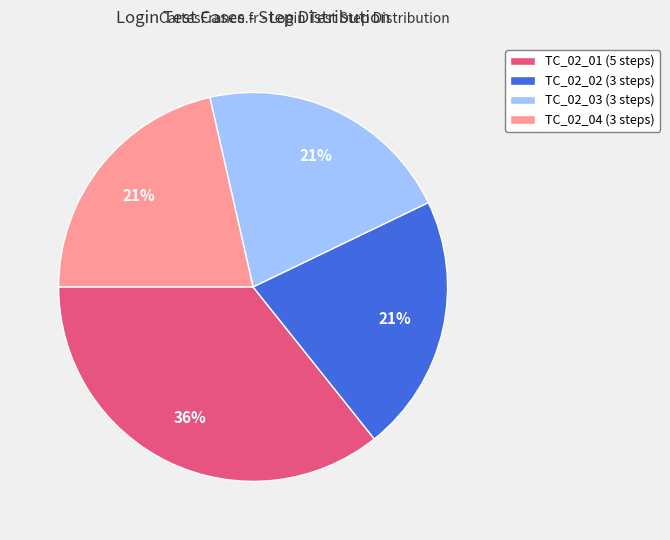

What percentage is the TC_02_01 (5 steps) slice, to the nearest percent?

36%